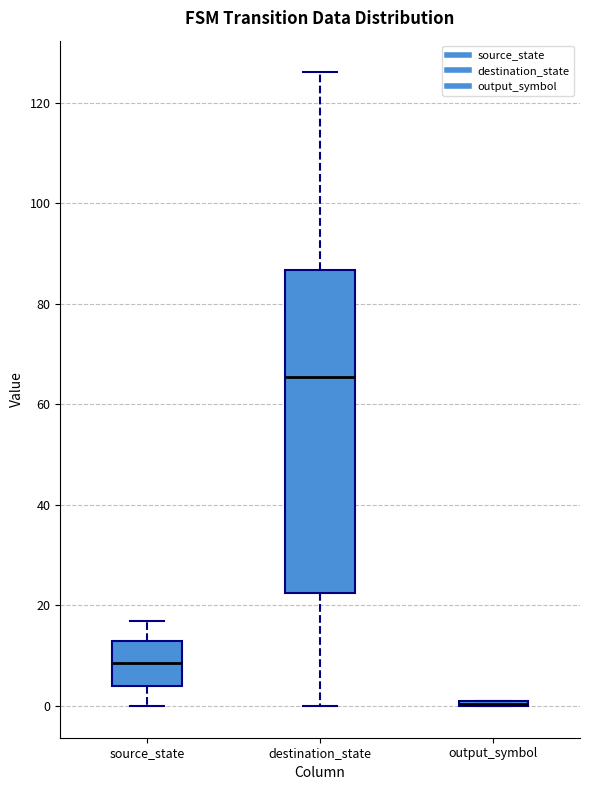

Where is the lower edge of the box for output_symbol on the y-axis? The values are not printed on the chart, so give them approximately, as read against the axis.

0